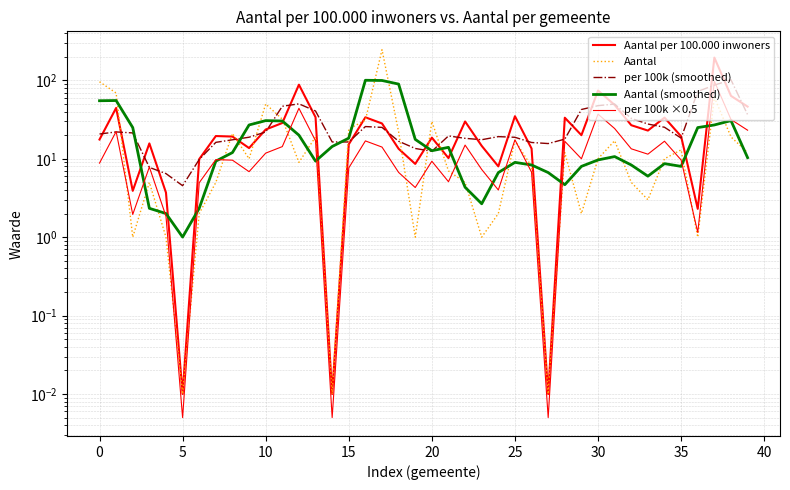

How many interior local peaks does the Aantal series have?

11